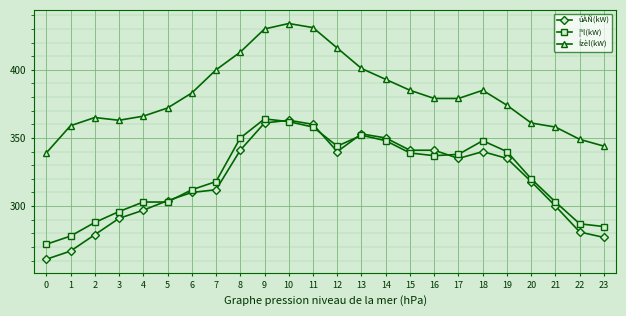

What is the difference between the highest and lowest values at 1?

92